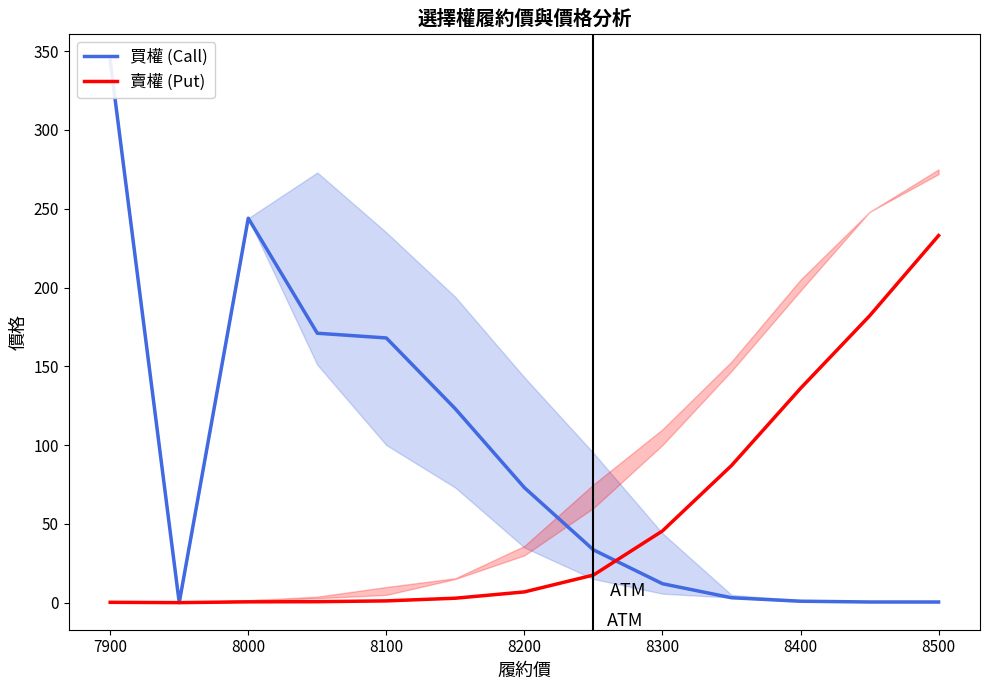

What is the average value of the 買權 (Call) series?

90.3